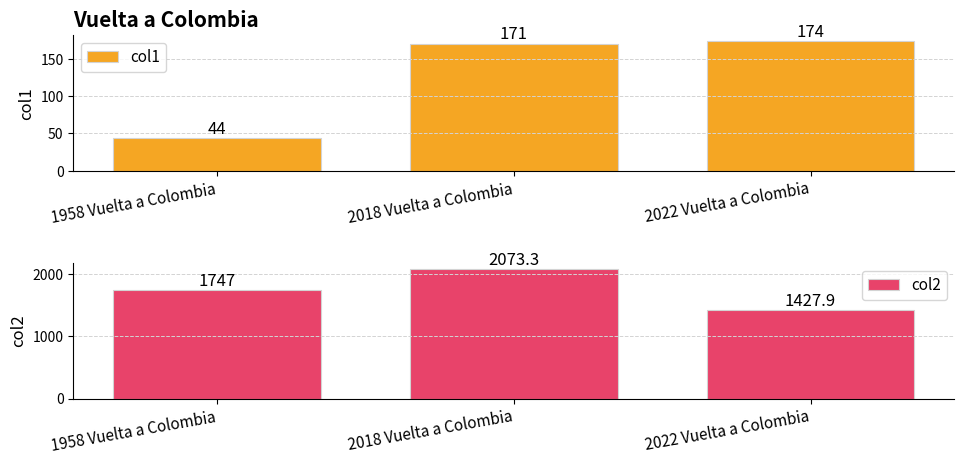

How many bars are there in total?

6